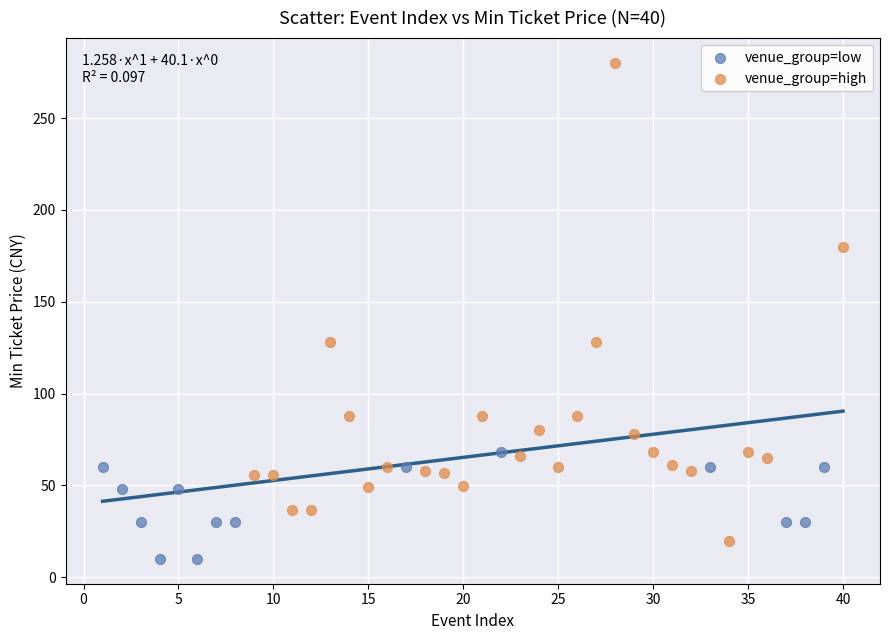

Which series reaches the maximum Y coordinate?

venue_group=high